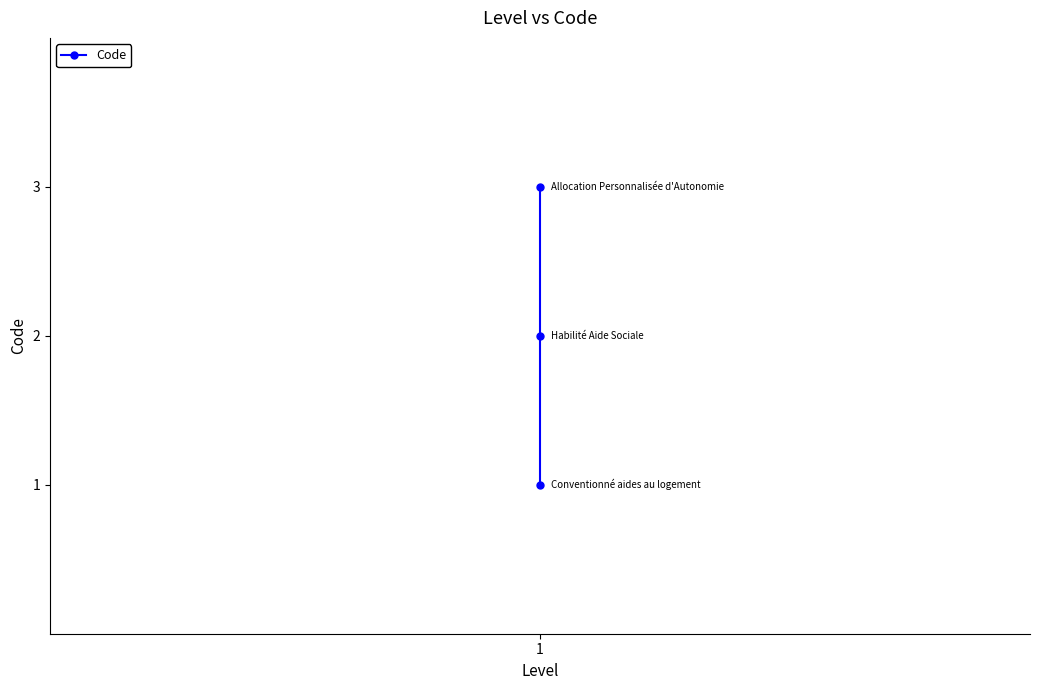

What is the sum of the values at 2 and 1?

5